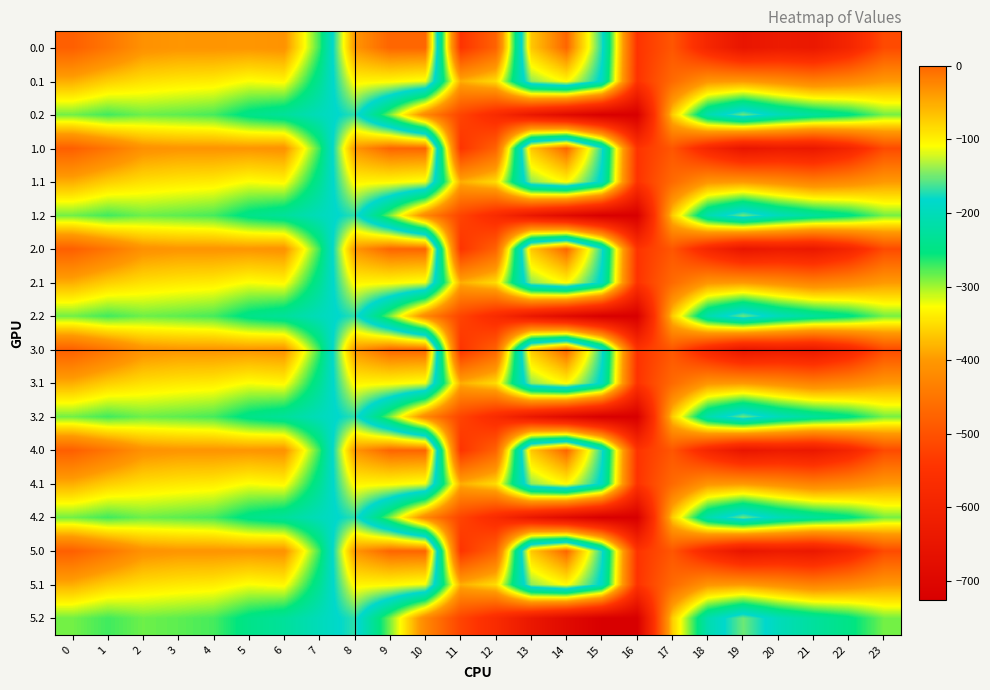

How many data points does each series have?

24